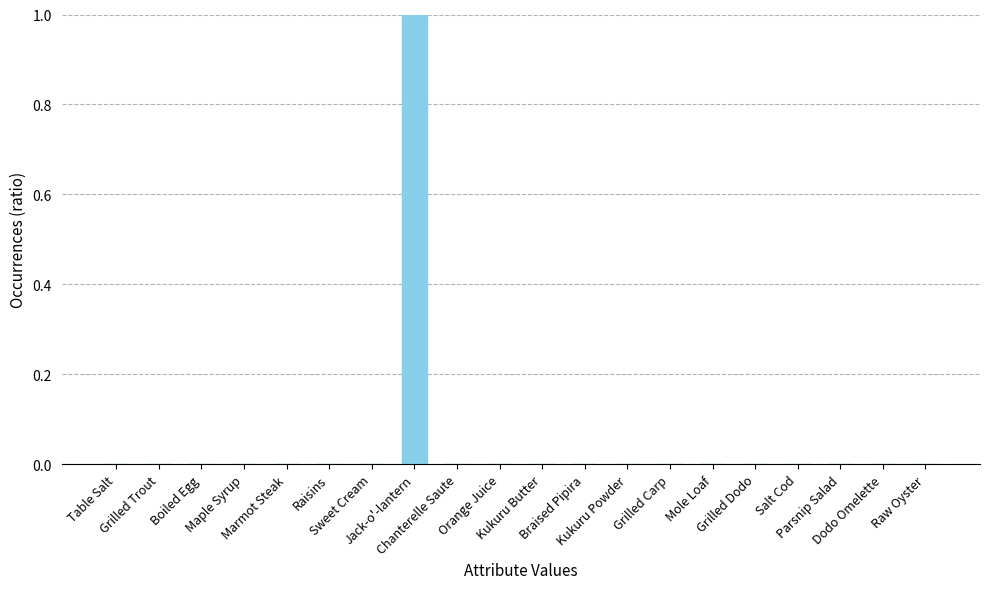

What is the greatest value displayed?

1.0